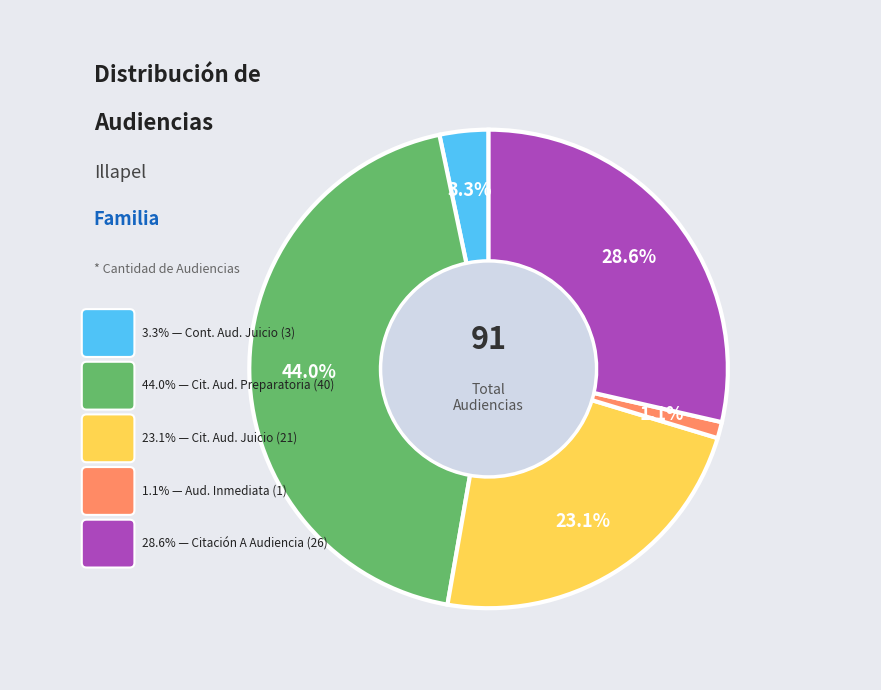

Is there a majority slice in this chart?

No